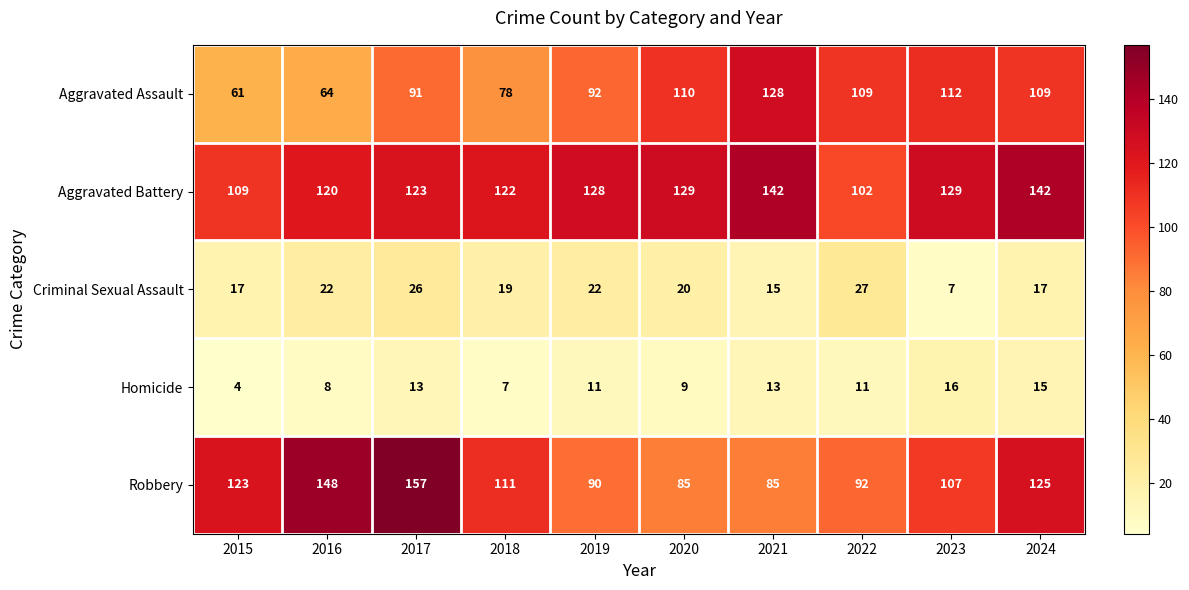

At which category is the sum across all series the highest?

2017